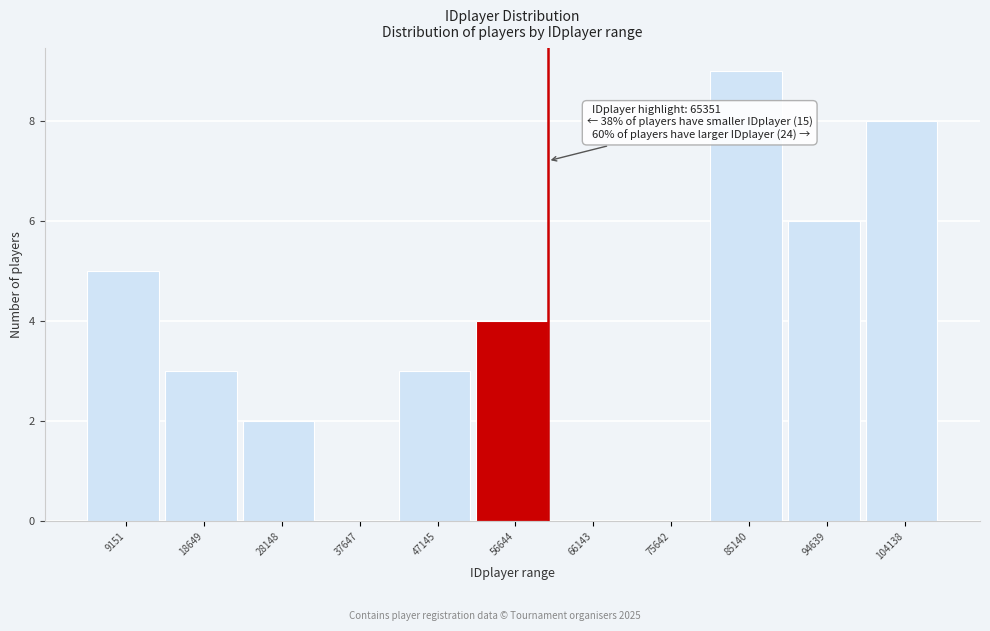

Reading left to right, extract all data points from this chart.

9151=5	18649=3	28148=2	37647=0	47145=3	56644=4	66143=0	75642=0	85140=9	94639=6	104138=8